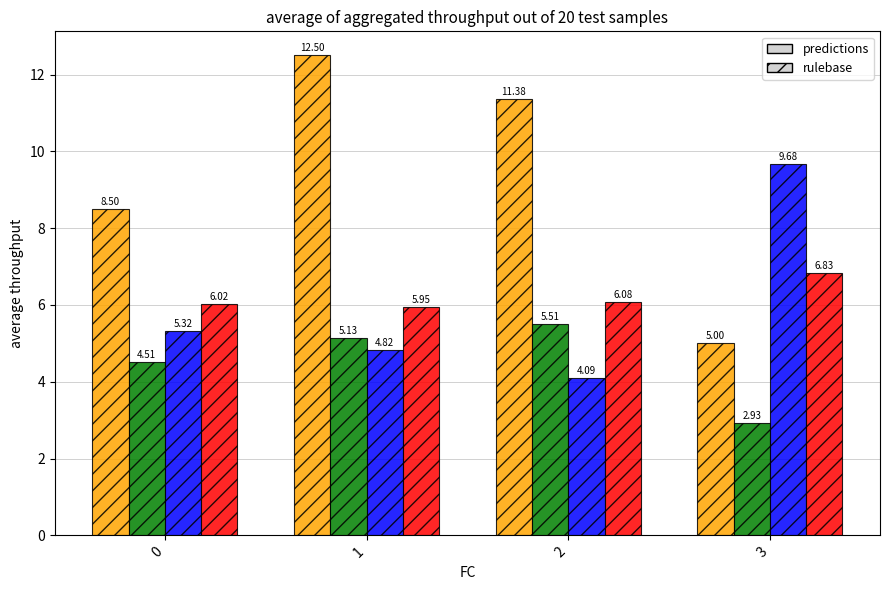

What is the total value across all series at 3?

24.4